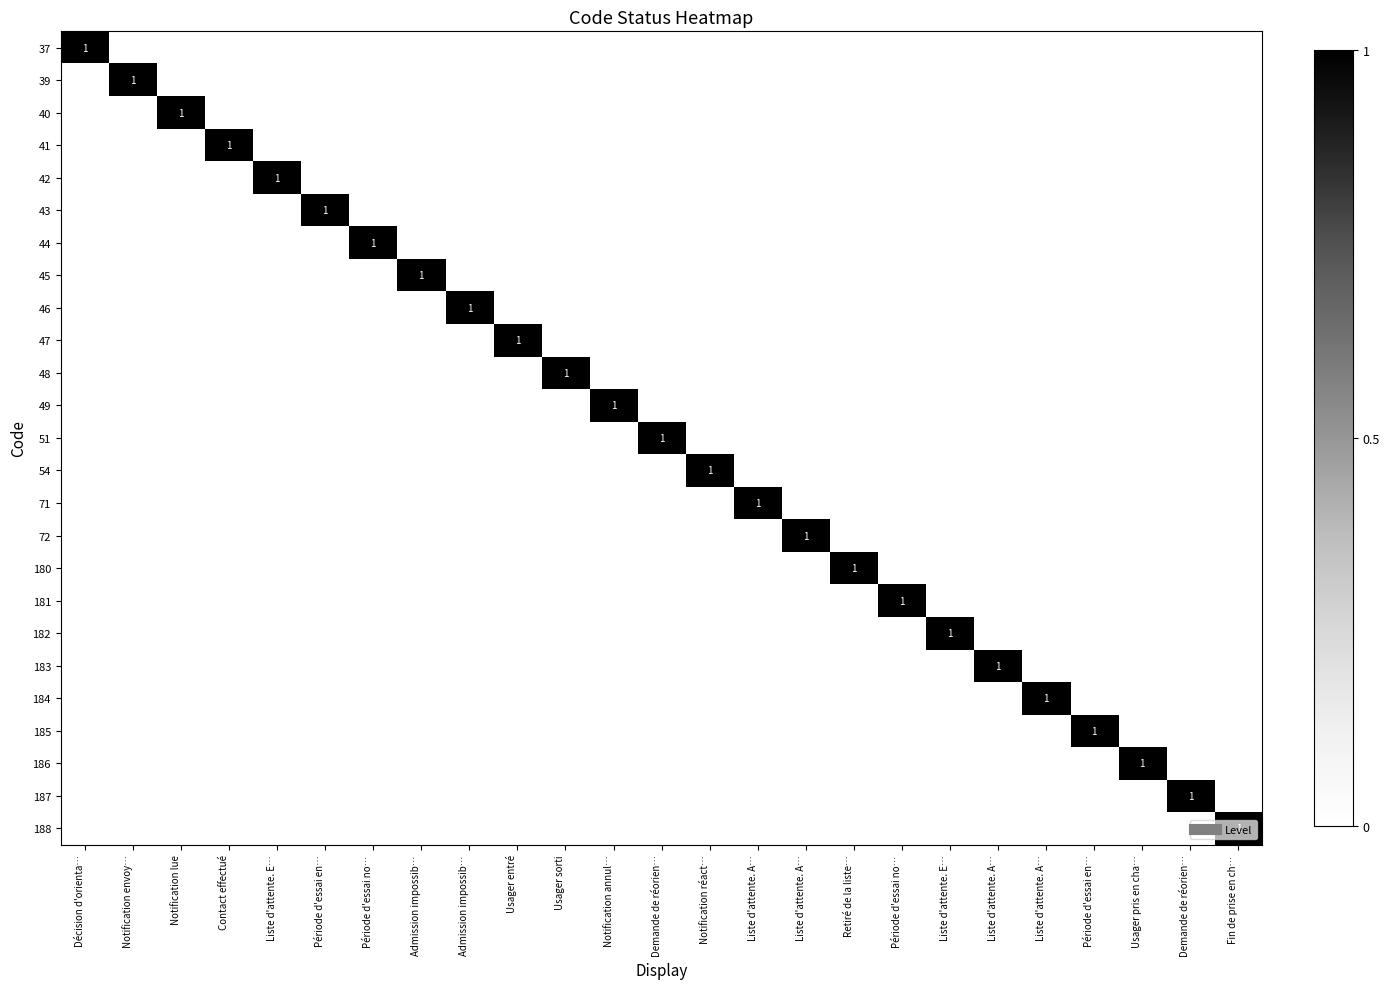

Is it true that 45 equals 0 at Fin de prise en ch…?

True